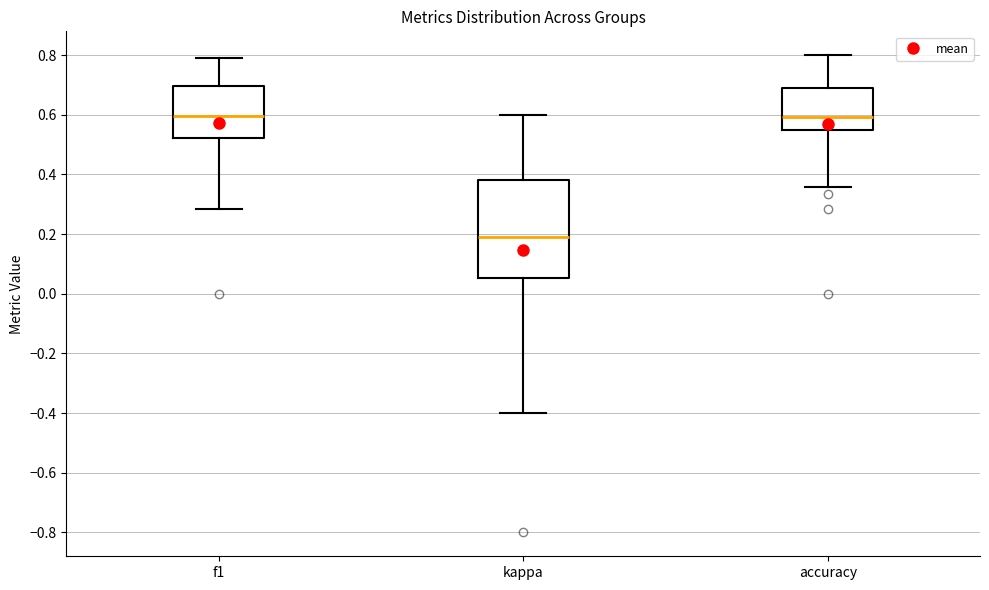

Where is the upper edge of the box for f1 on the y-axis? The values are not printed on the chart, so give them approximately, as read against the axis.

0.70